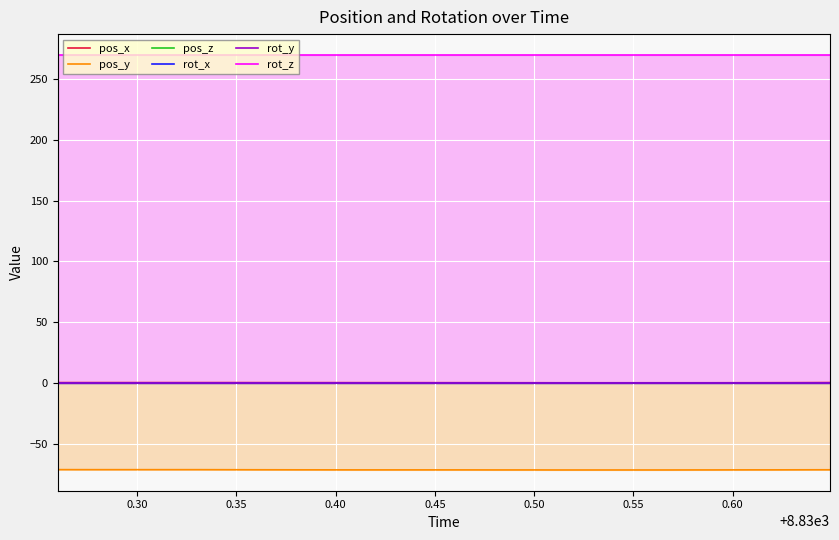

At how many categories does at least one series exceed 23?

40